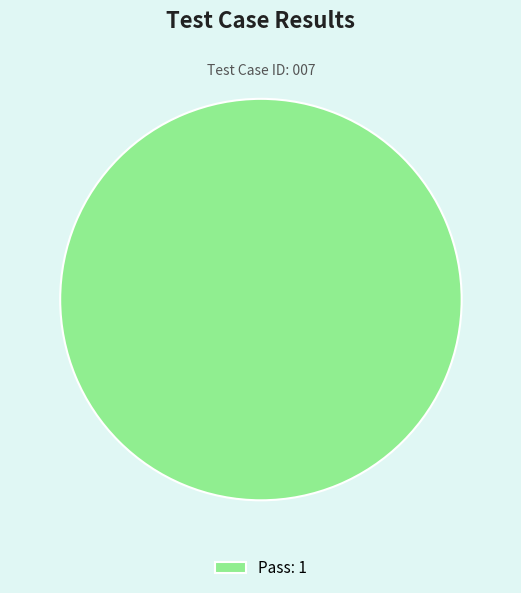

Is there any slice that represents more than half of the pie?

Yes